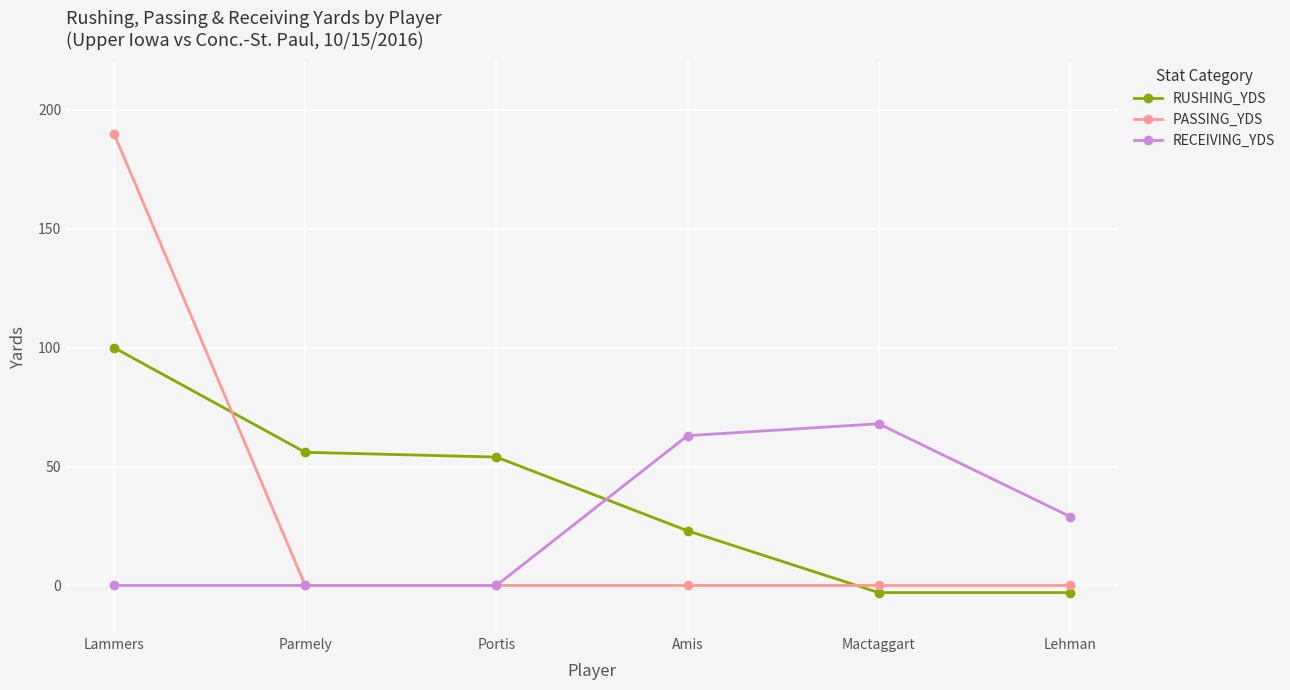

Where do RUSHING_YDS and PASSING_YDS first cross each other?

Lammers and Parmely